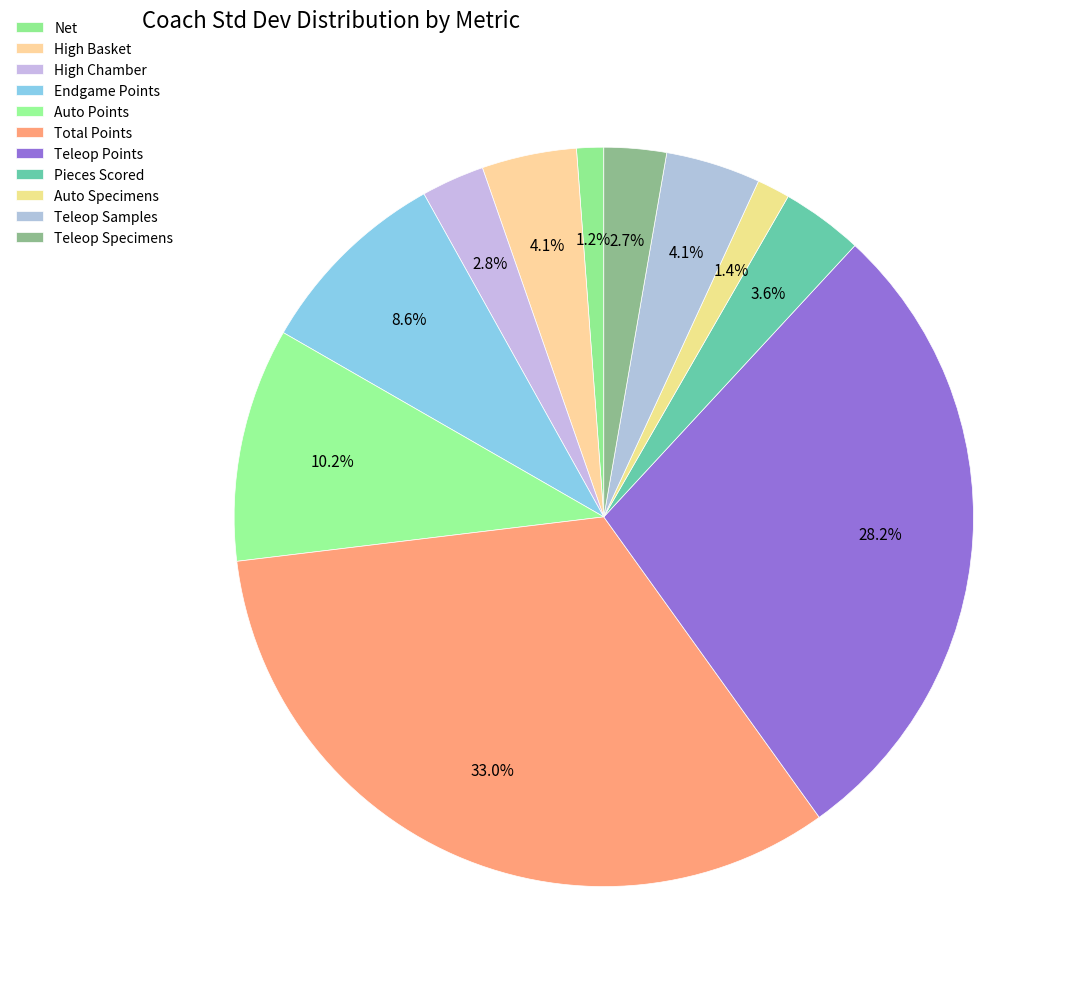

How many slices are in this pie chart?

11